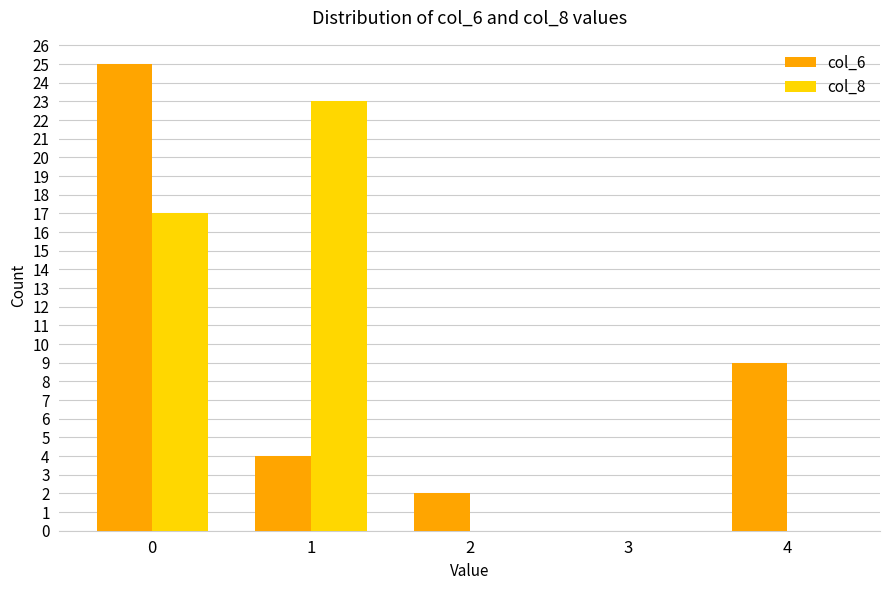

How many categories are shown in the chart?

5